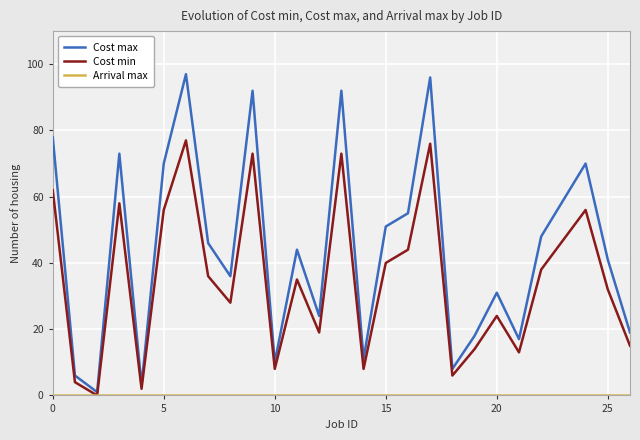

Which series has the widest spread of values?

Cost max